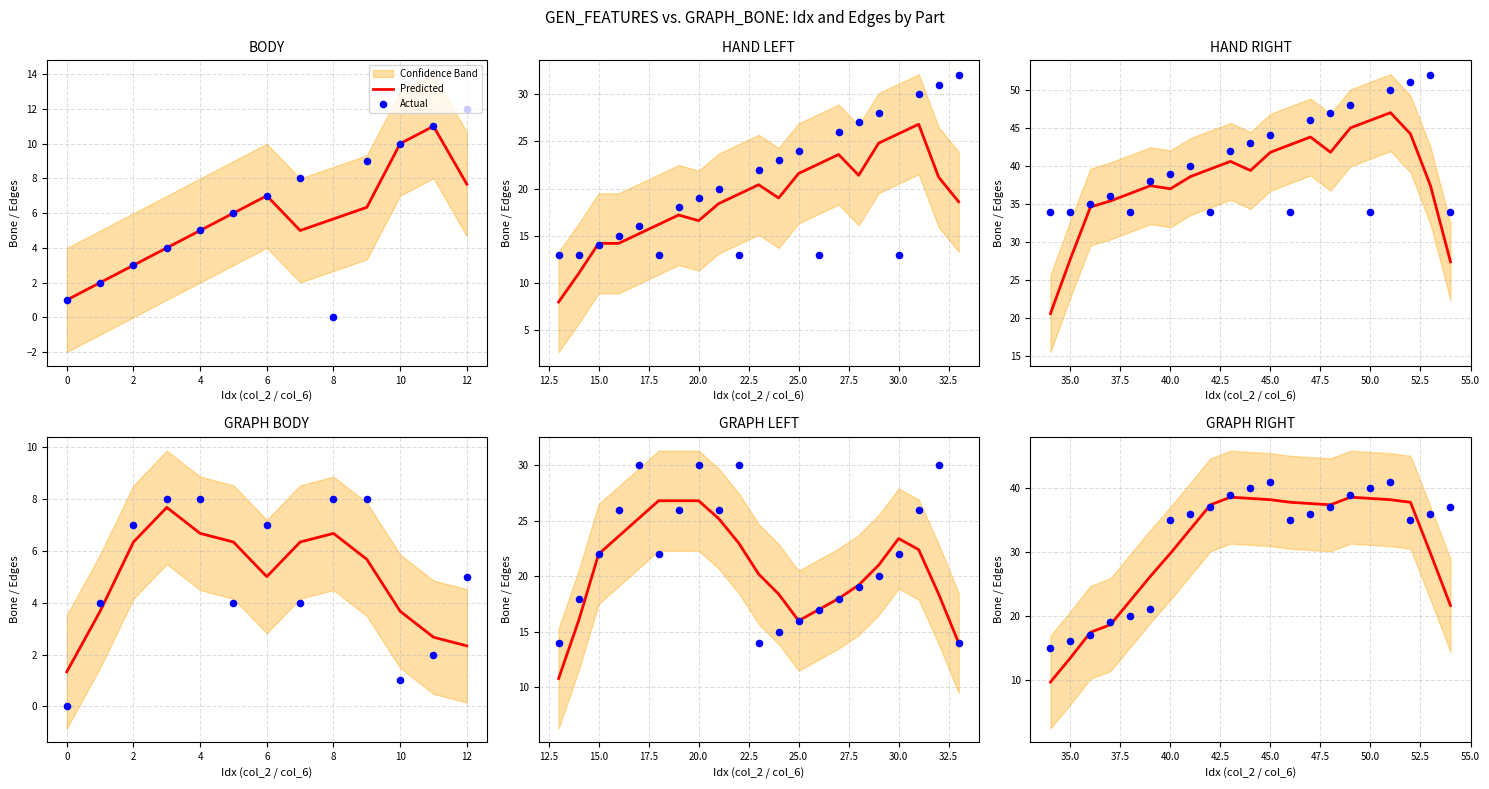

At which category is the sum across all series the highest?

45.0